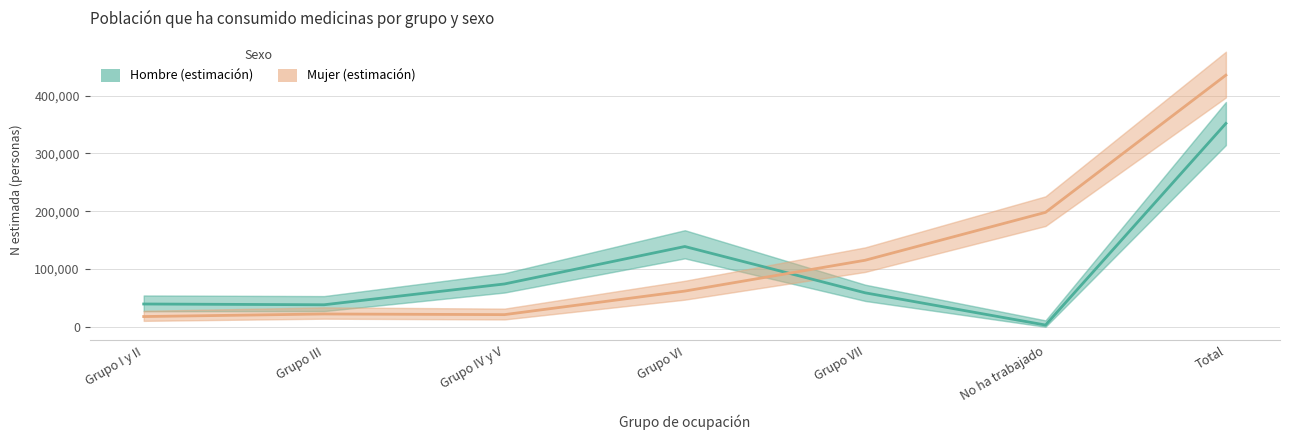

How many data points does each series have?

7